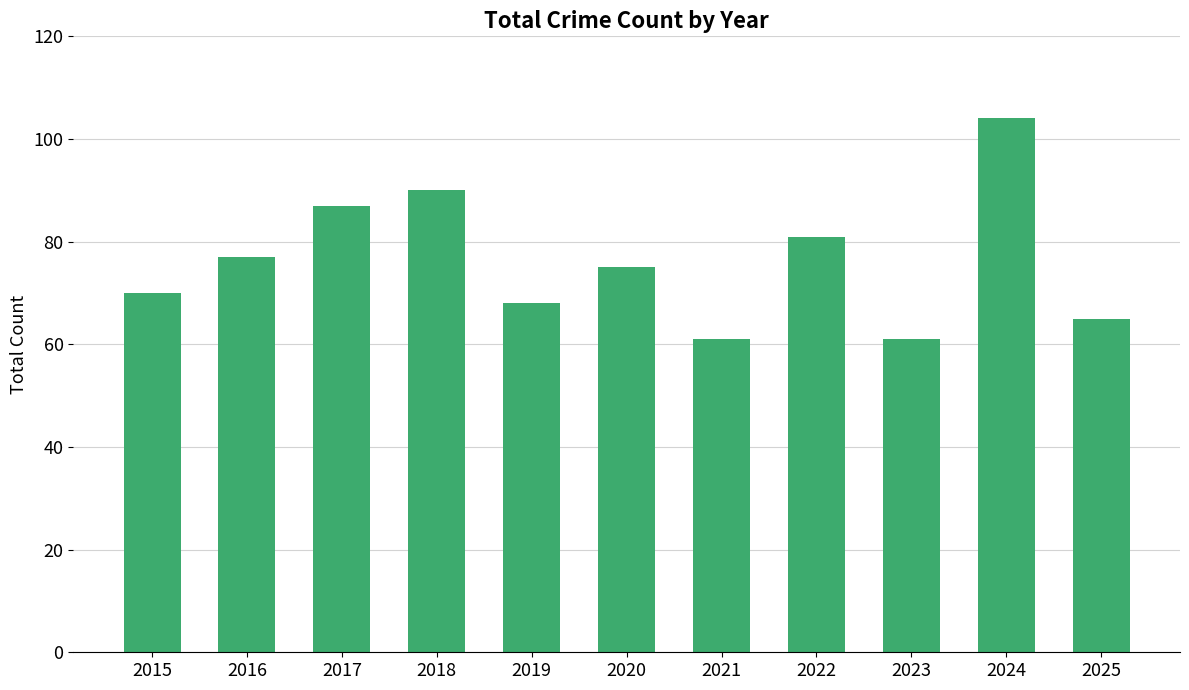

Reading left to right, list all the values displayed in this chart.

2015=70	2016=77	2017=87	2018=90	2019=68	2020=75	2021=61	2022=81	2023=61	2024=104	2025=65